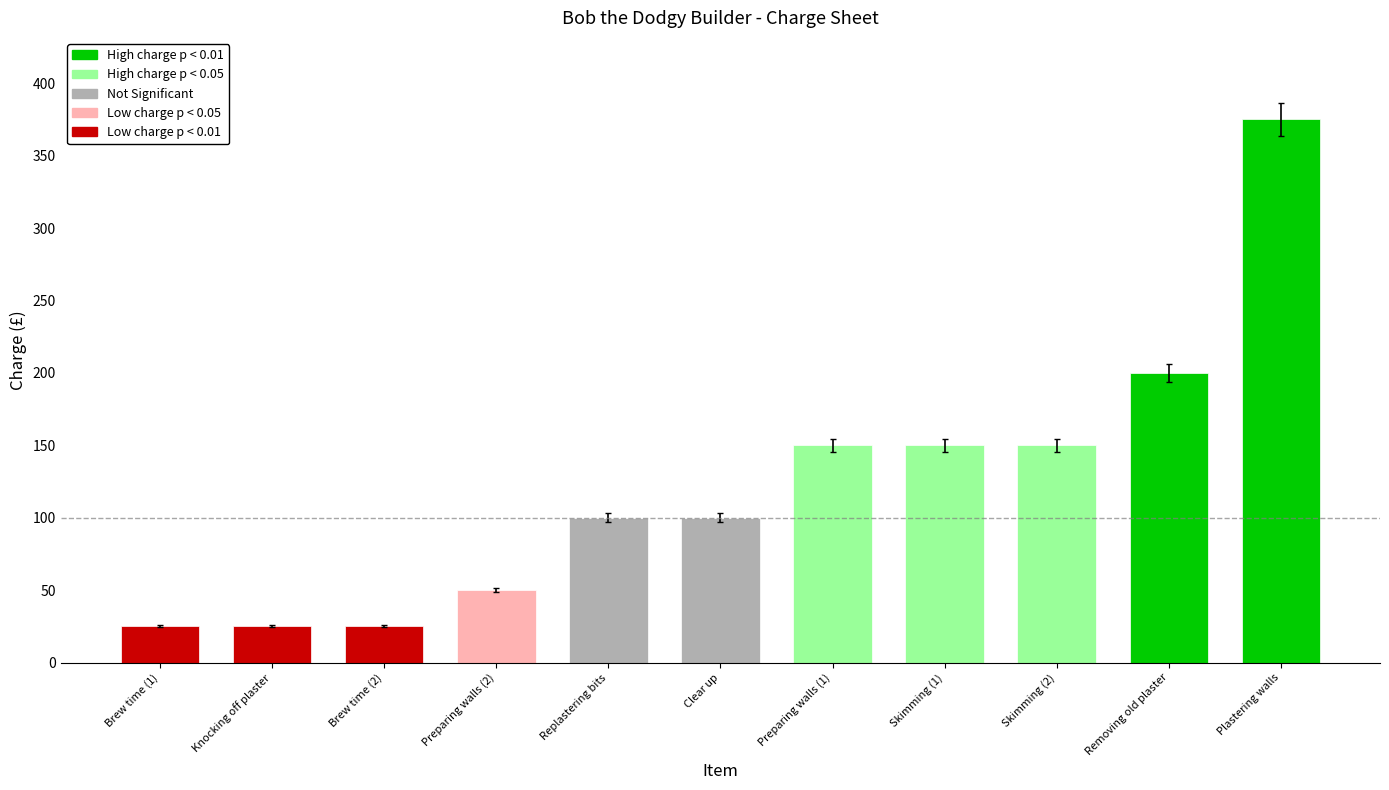

How many series are shown in this chart?

1